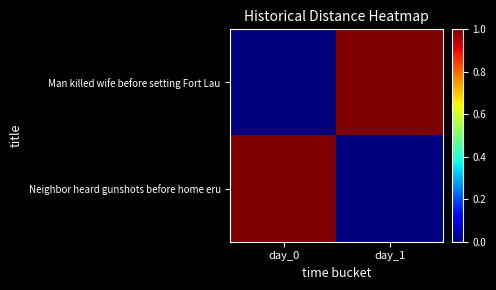

Which series changed the most between day_0 and day_1?

Man killed wife before setting Fort Lau